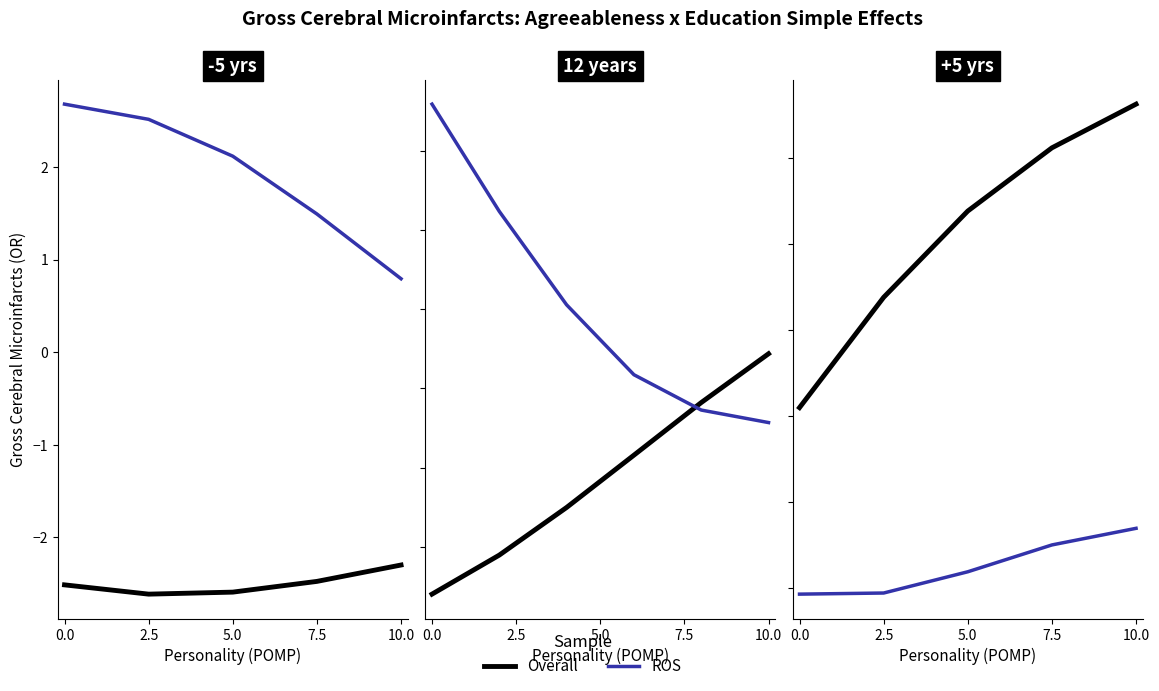

Which series has the largest range (max minus min)?

Overall